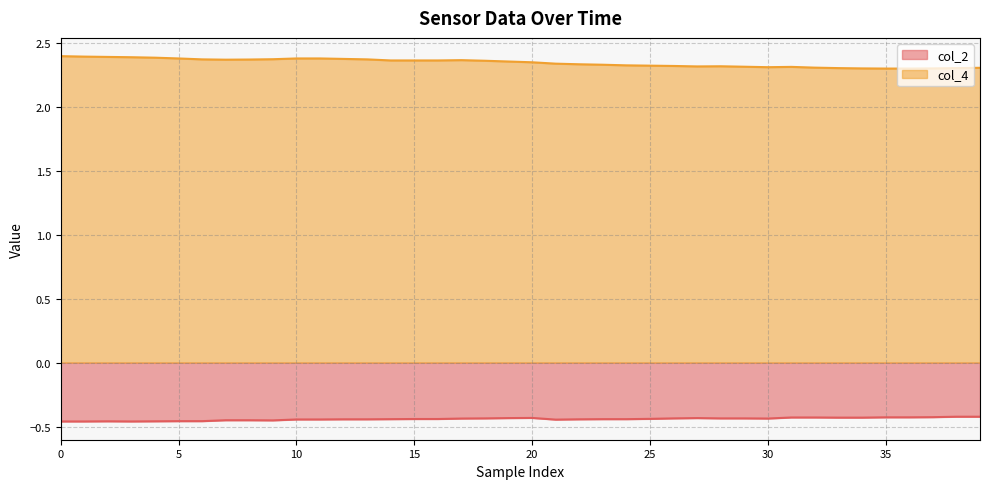

Where is col_4 nearest to the value 2?

35